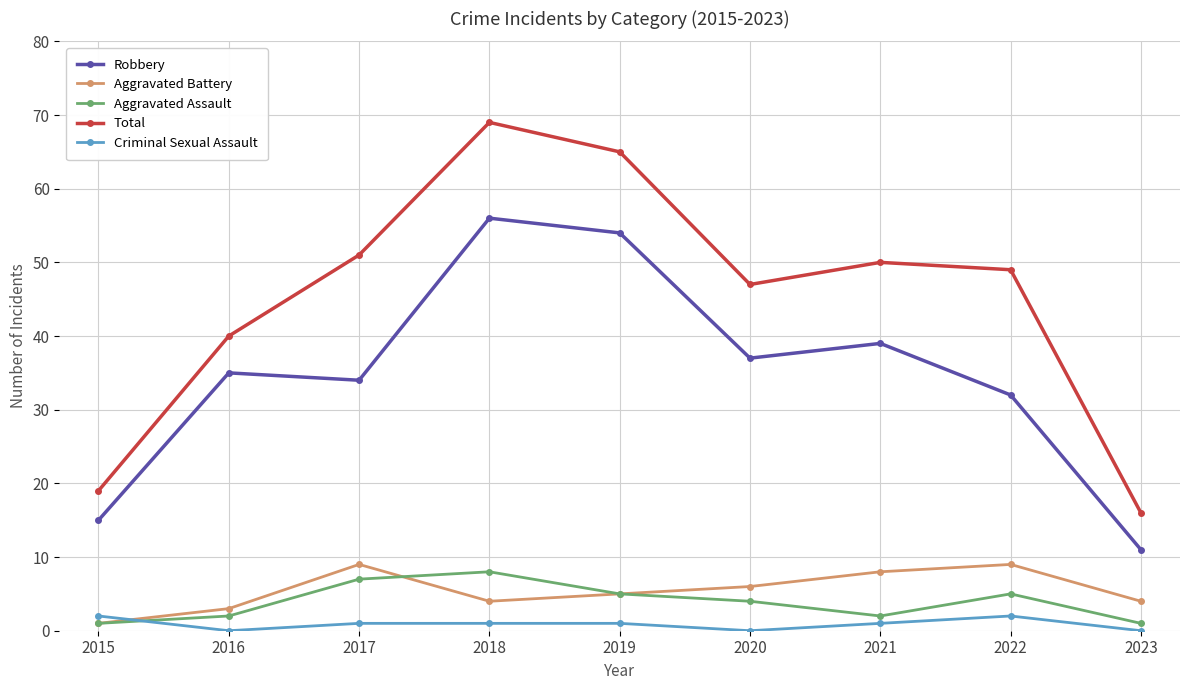

At 2018, list the series in order from largest to smallest.

Total, Robbery, Aggravated Assault, Aggravated Battery, Criminal Sexual Assault